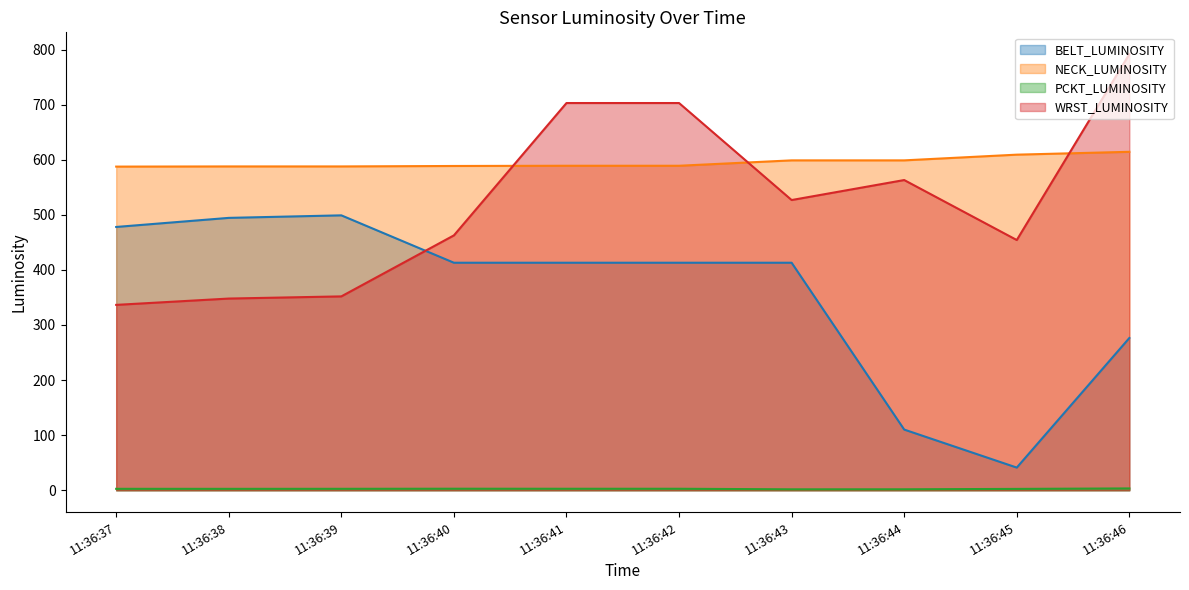

What is the value of the BELT_LUMINOSITY point at the 8th from the left?

110.2